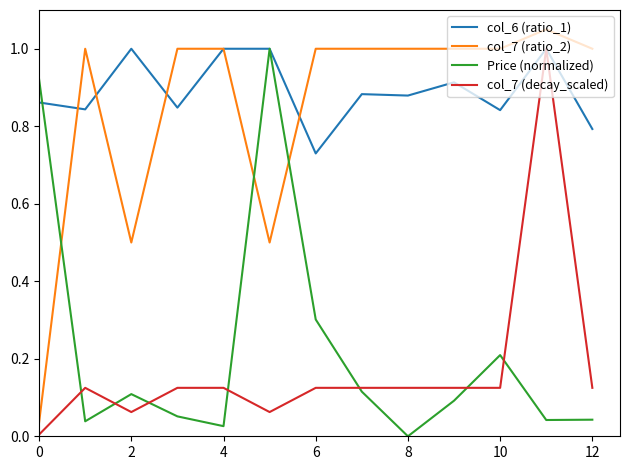

How many times do Price (normalized) and col_7 (ratio_2) cross each other?

3